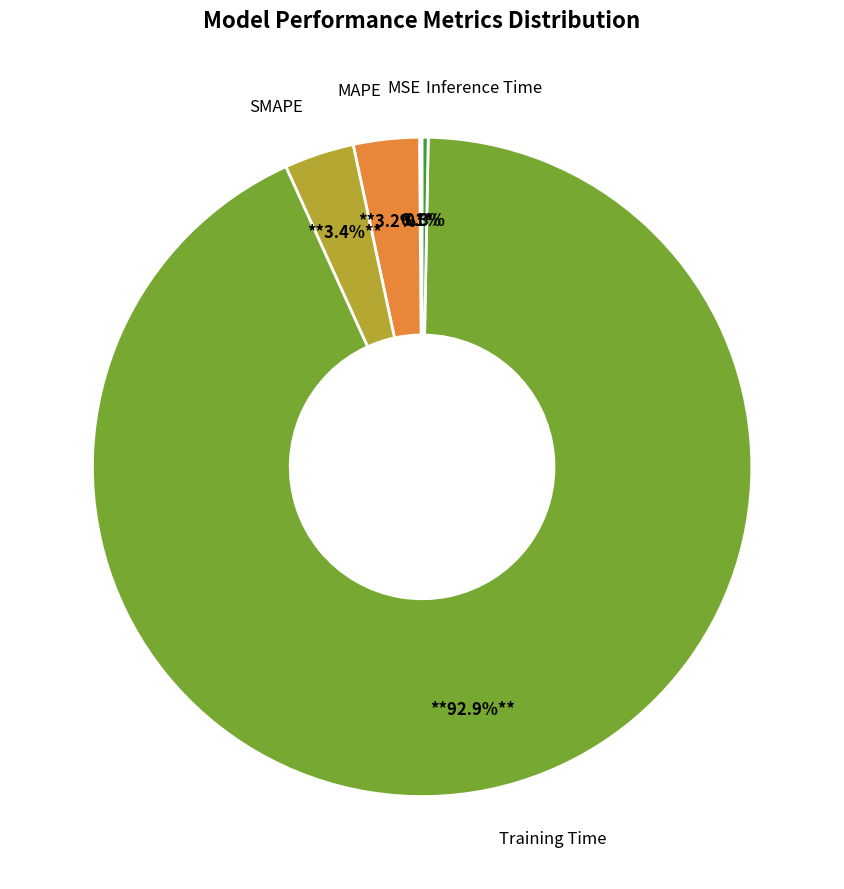

Does any single category account for the majority?

Yes